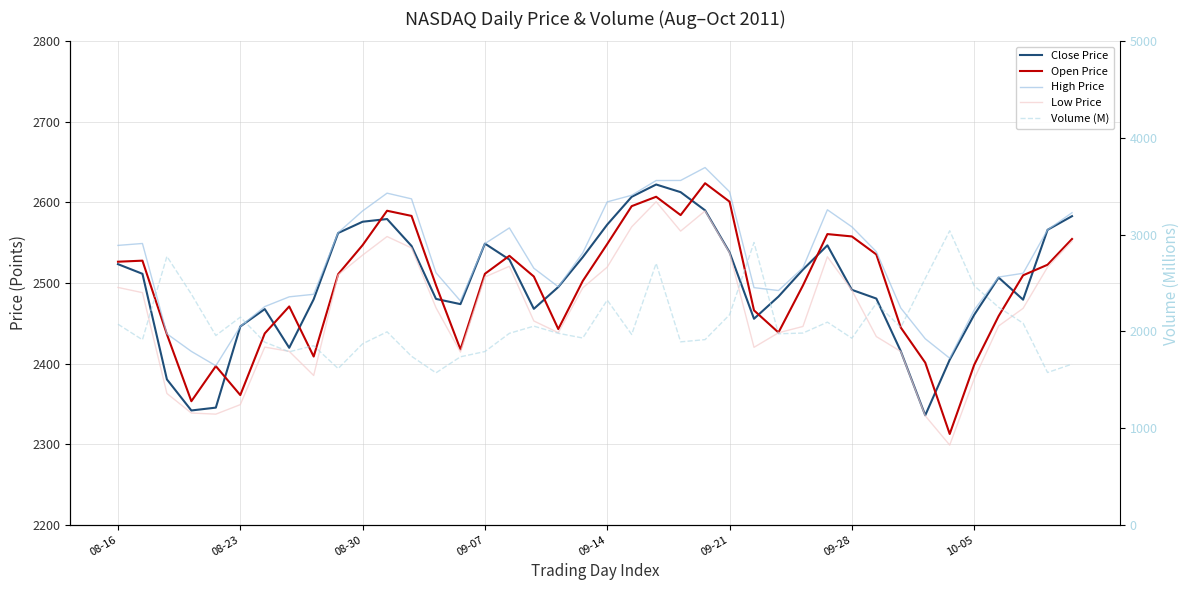

How many lines are shown in the chart?

5